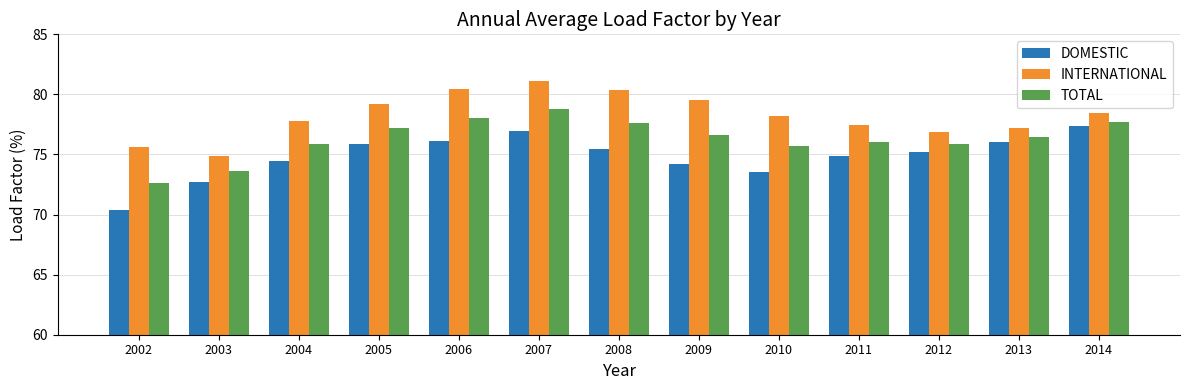

What value does the INTERNATIONAL series have at 2007?

81.1